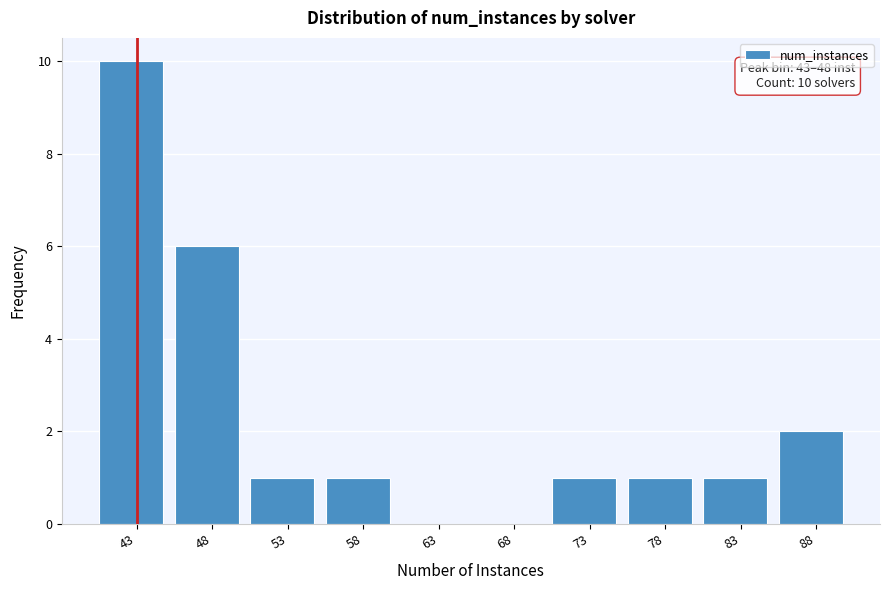

Reading left to right, extract all data points from this chart.

43=10	48=6	53=1	58=1	63=0	68=0	73=1	78=1	83=1	88=2